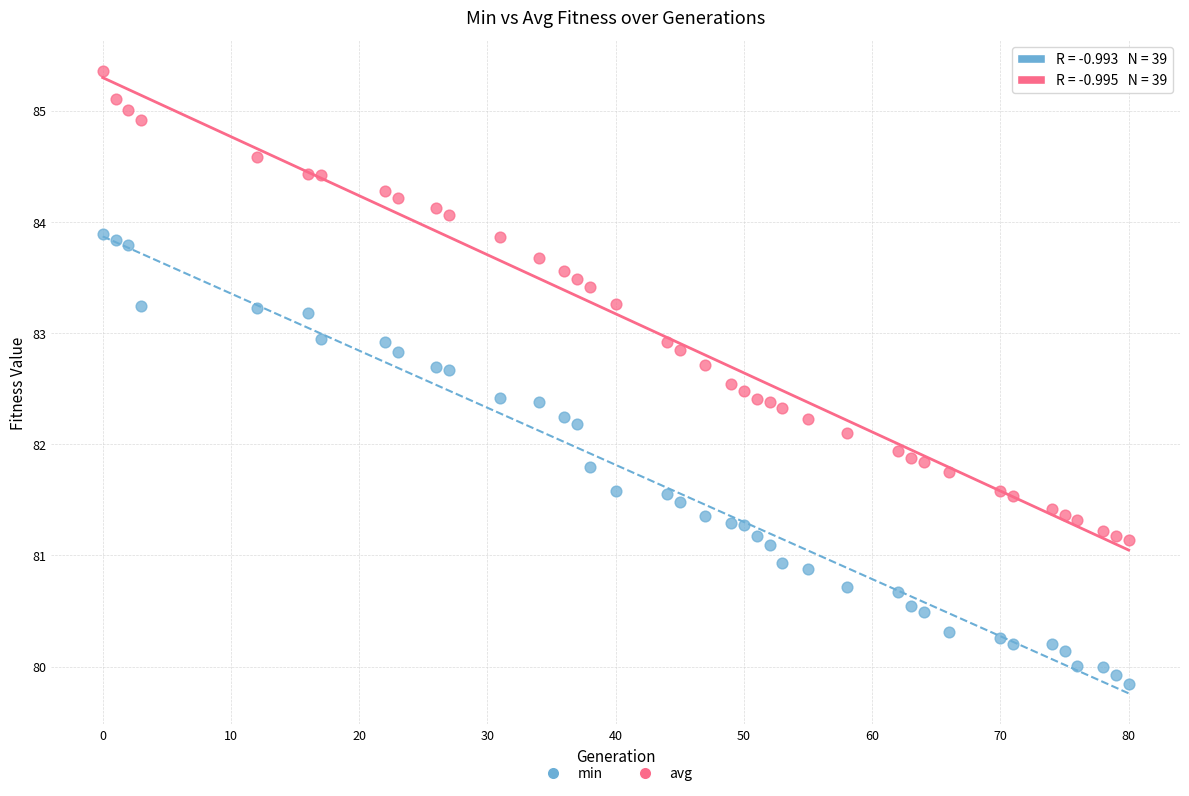

What are all the series names shown in the legend?

min, avg